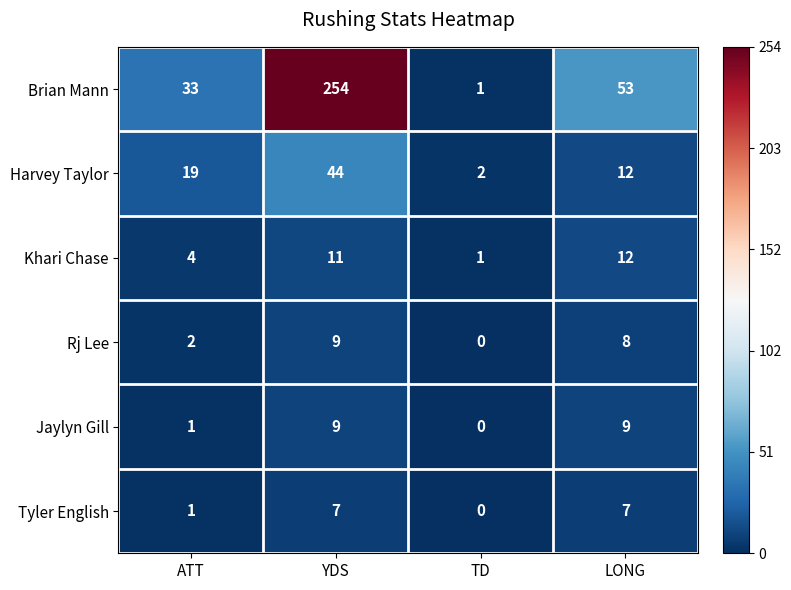

Reading left to right, transcribe all the data shown in this chart.

Brian Mann: 33	254	1	53
Harvey Taylor: 19	44	2	12
Khari Chase: 4	11	1	12
Rj Lee: 2	9	0	8
Jaylyn Gill: 1	9	0	9
Tyler English: 1	7	0	7